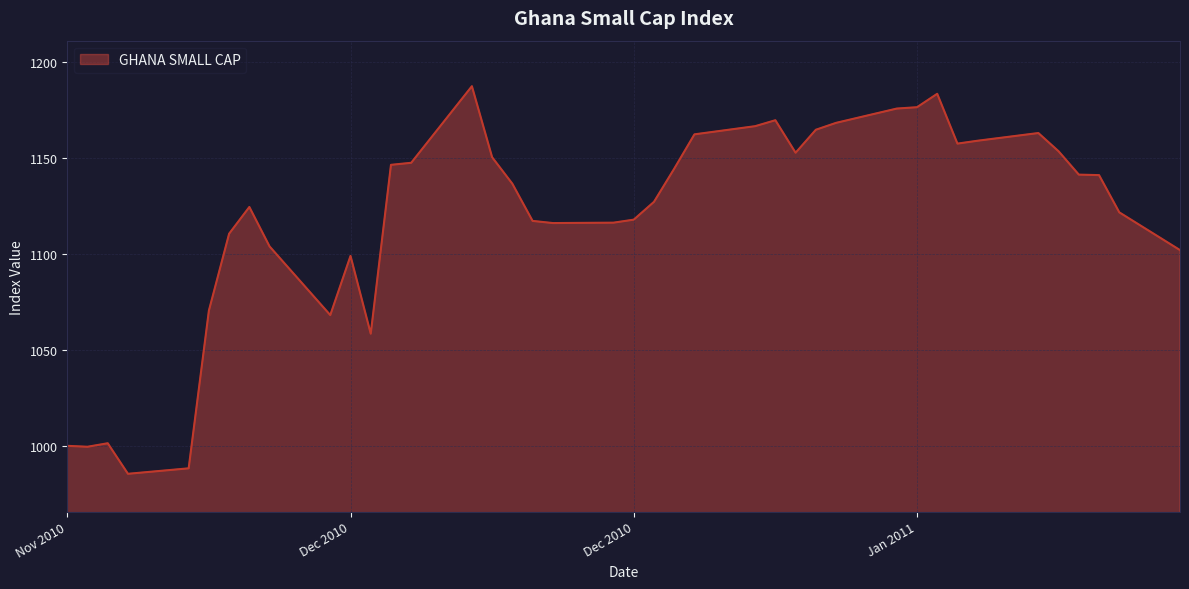

What is the minimum value shown in the chart?

985.4